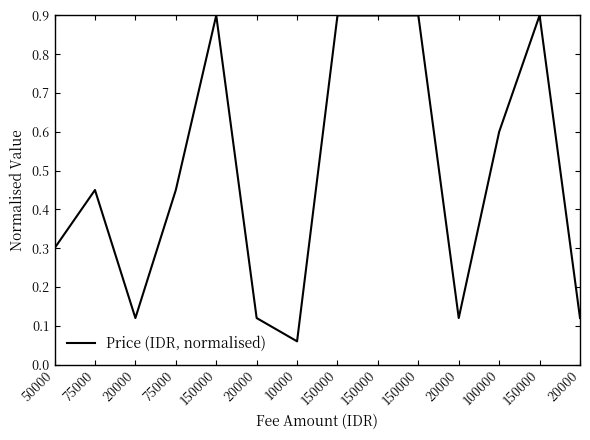

How many lines are shown in the chart?

1